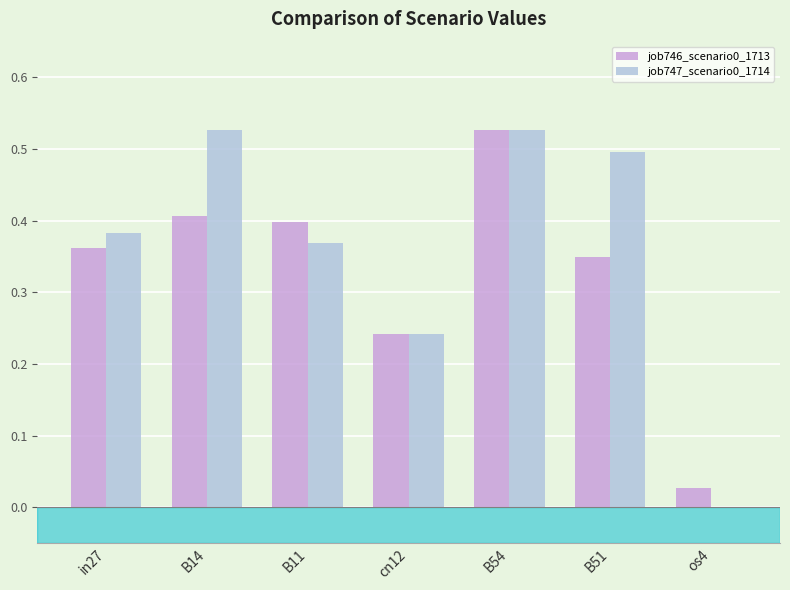

At which category is the sum across all series the highest?

B54